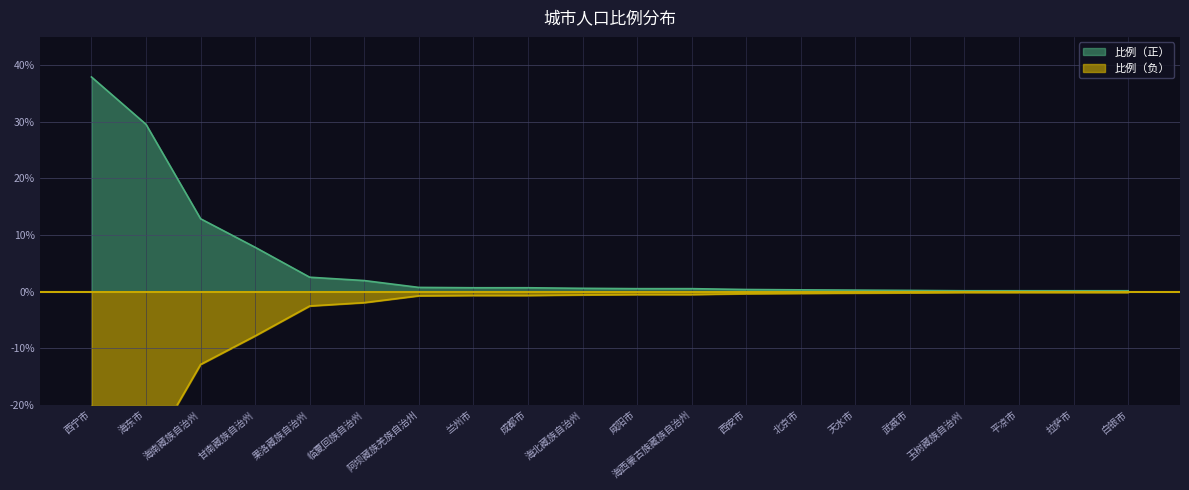

What is the sum of all 比例（负） values?

98.1